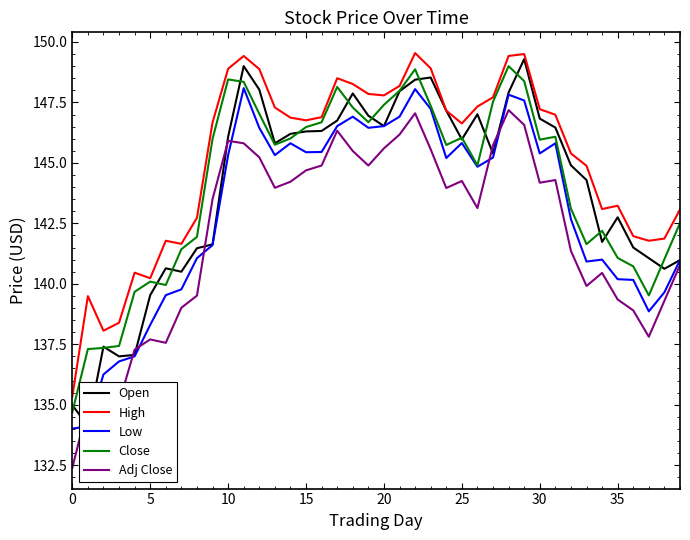

What are all the series names shown in the legend?

Open, High, Low, Close, Adj Close